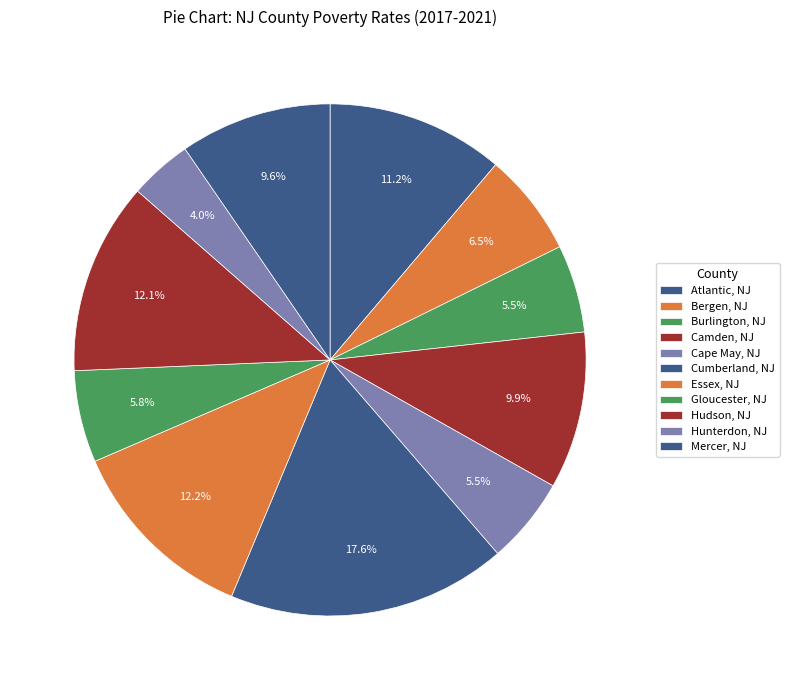

What percentage is NOT represented by Cumberland, NJ?

82.4%